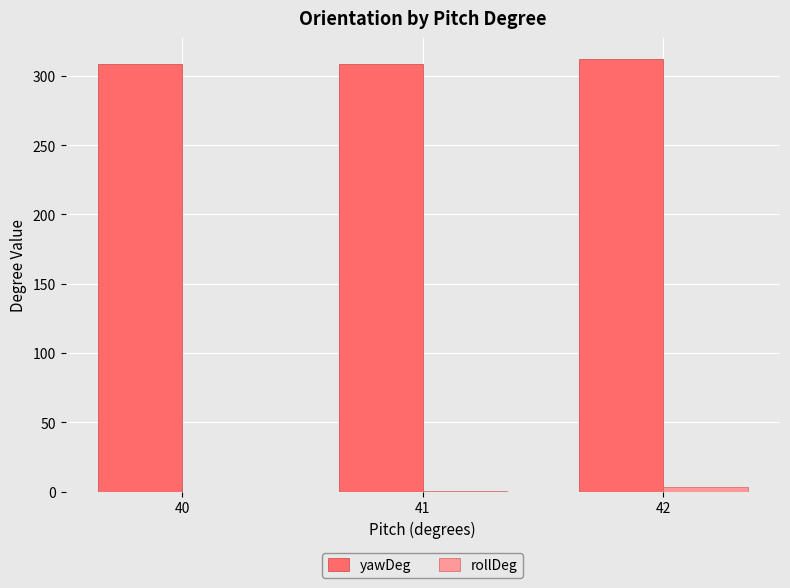

True or false: yawDeg has a value of 530.6 at 41.

False